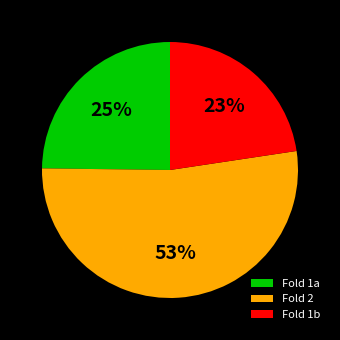

Is the sum of Fold 1a and Fold 2 greater than half?

Yes